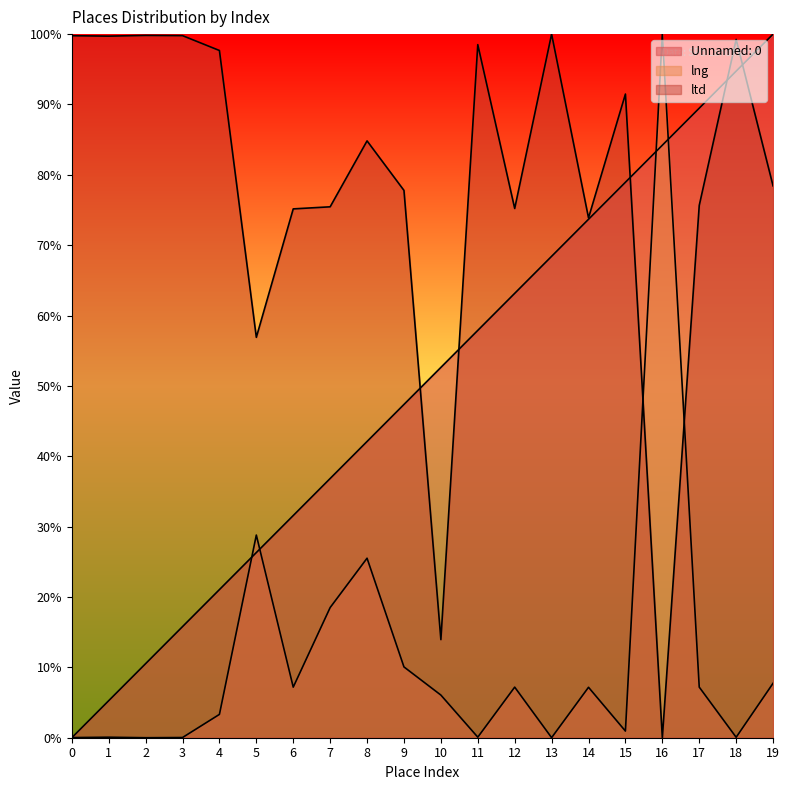

True or false: Unnamed: 0 and lng intersect in this chart.

True